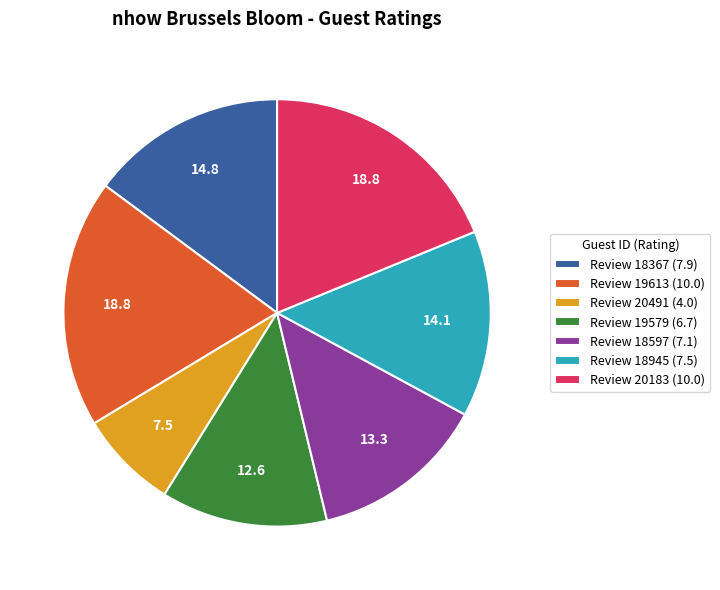

Is it true that Review 20491 (4.0) is 16% of the pie?

False